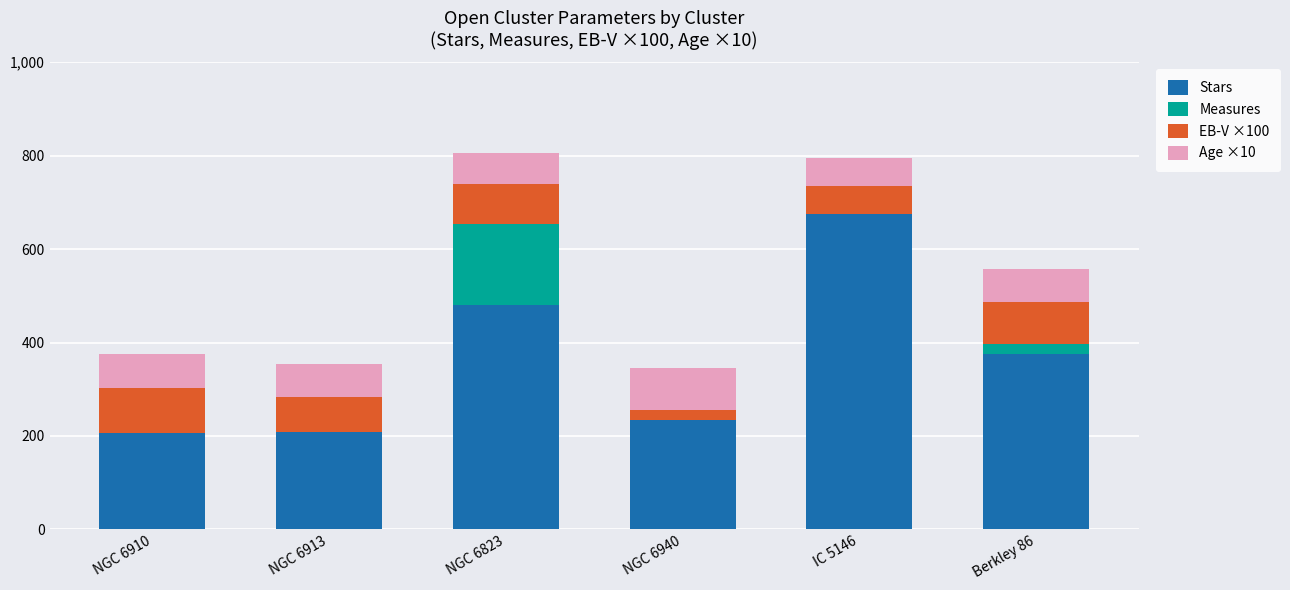

At which label is Stars closest to 440?

NGC 6823